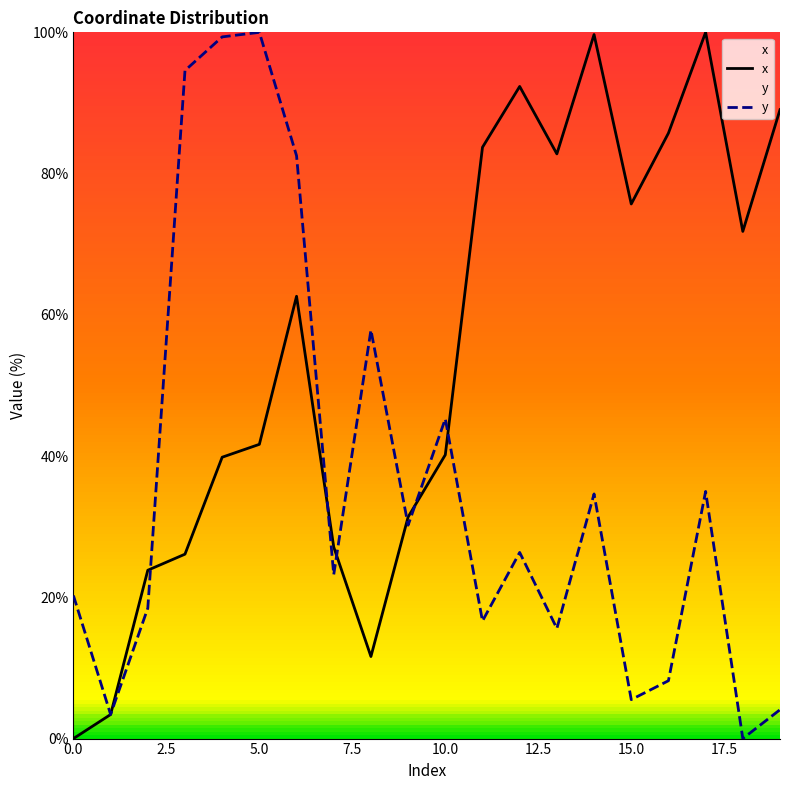

Where is x nearest to the value 50?

5.0